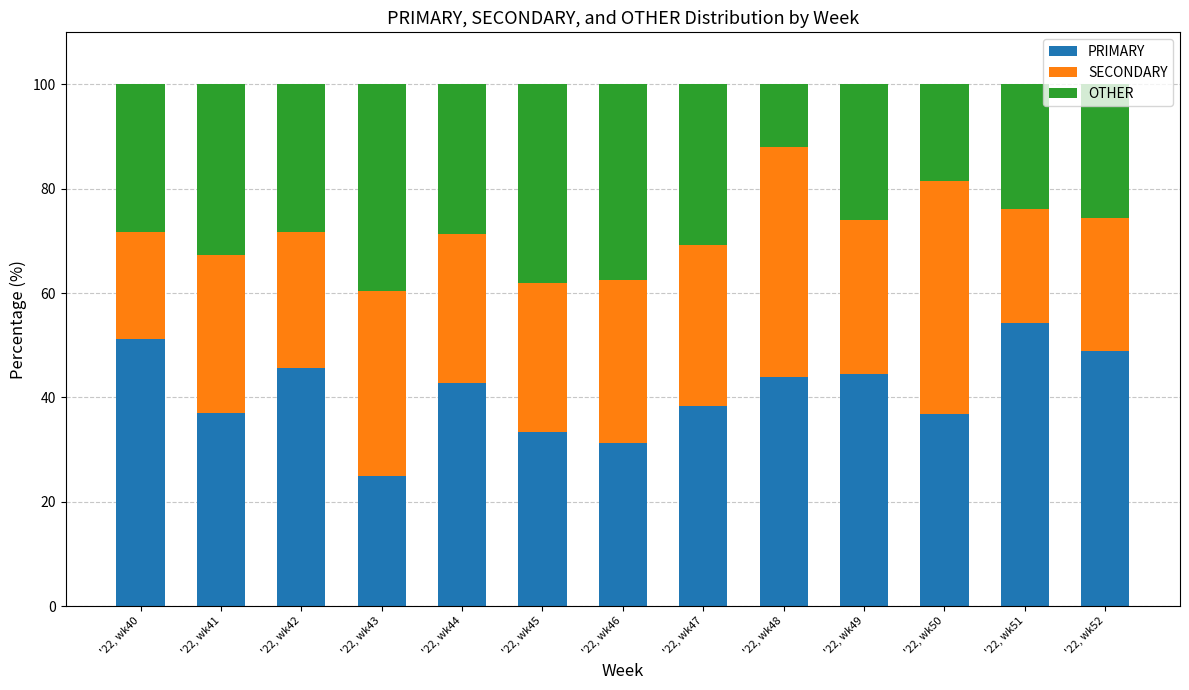

What is the total value across all series at '22, wk40?

100.0